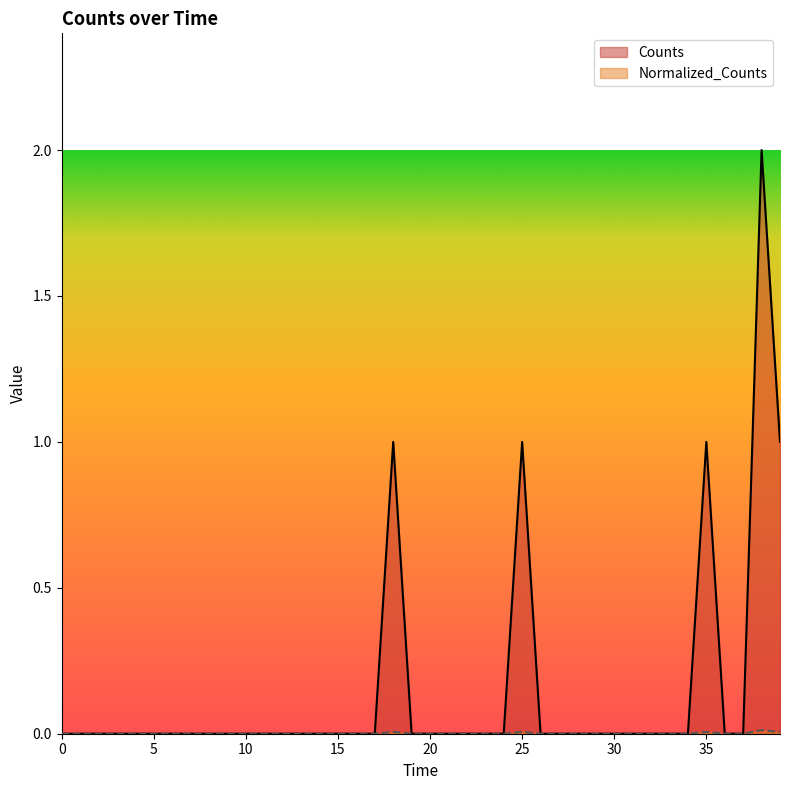

True or false: Normalized_Counts has a value of -0.0 at 5200.0.

False